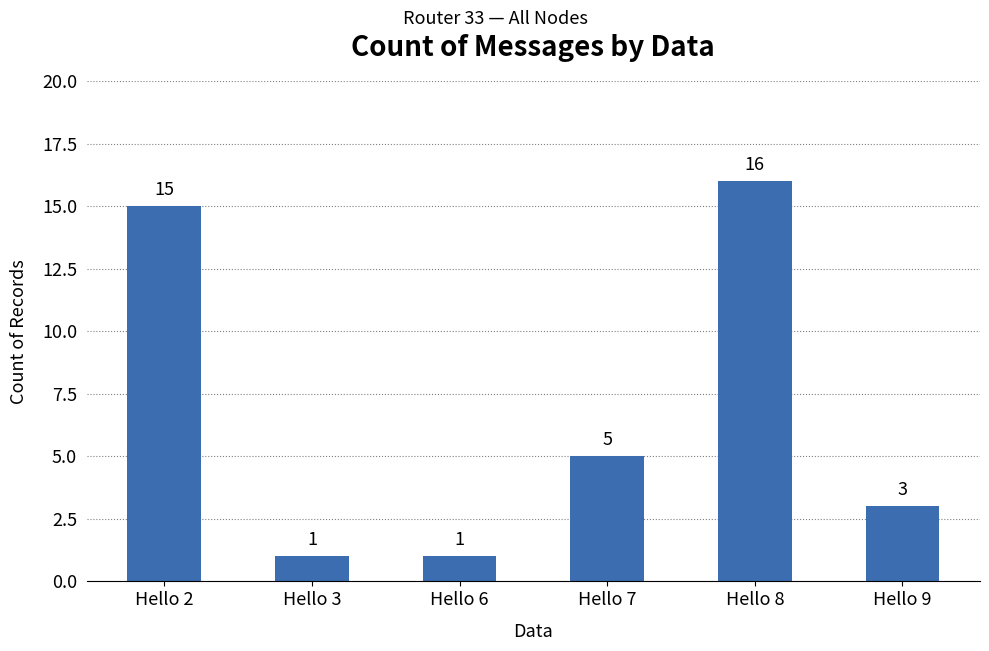

Approximately how many times larger is the value at Hello 8 compared to Hello 2?

1.1